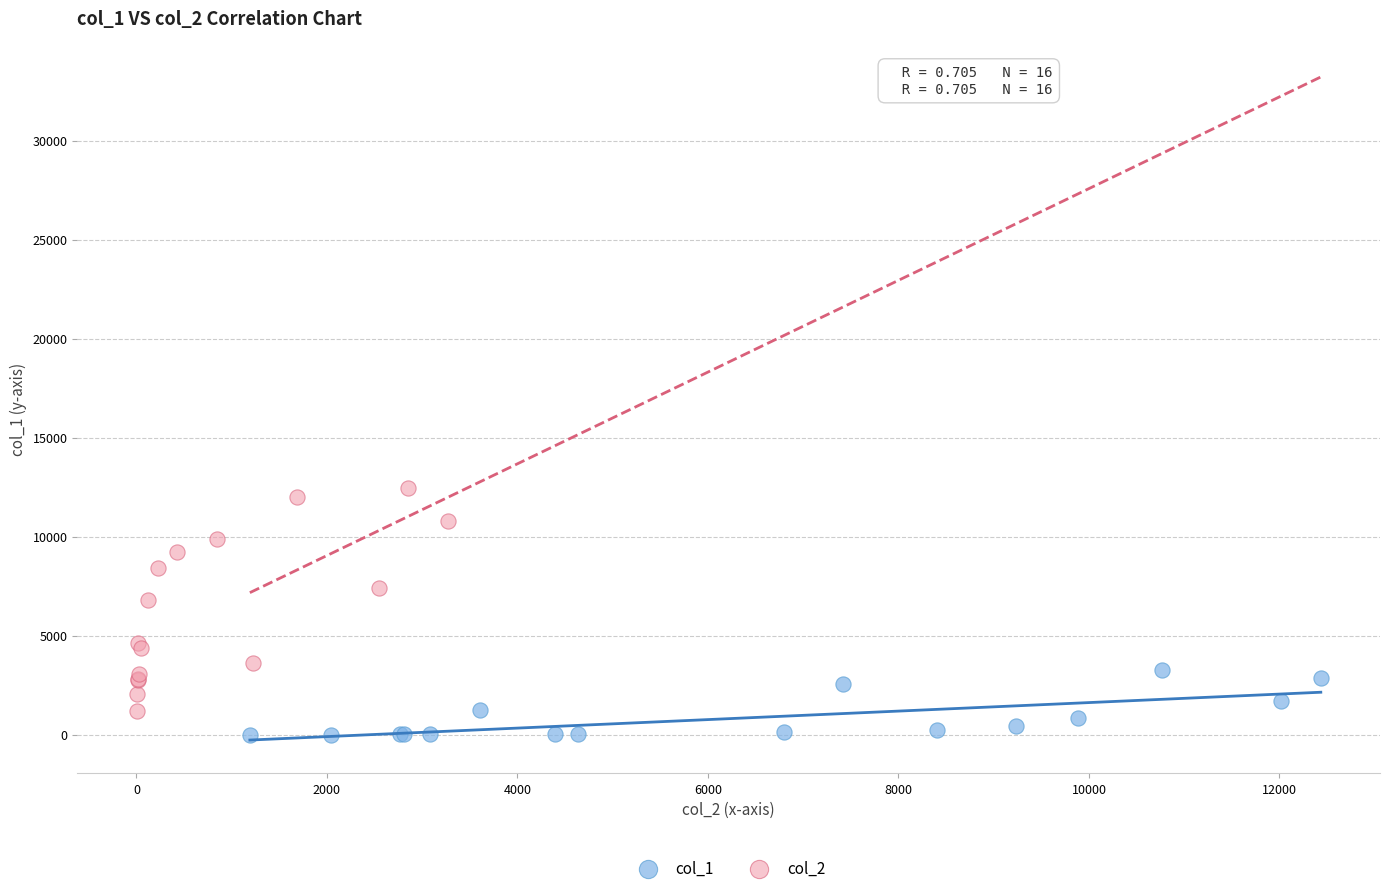

Which series reaches the minimum Y coordinate?

col_1